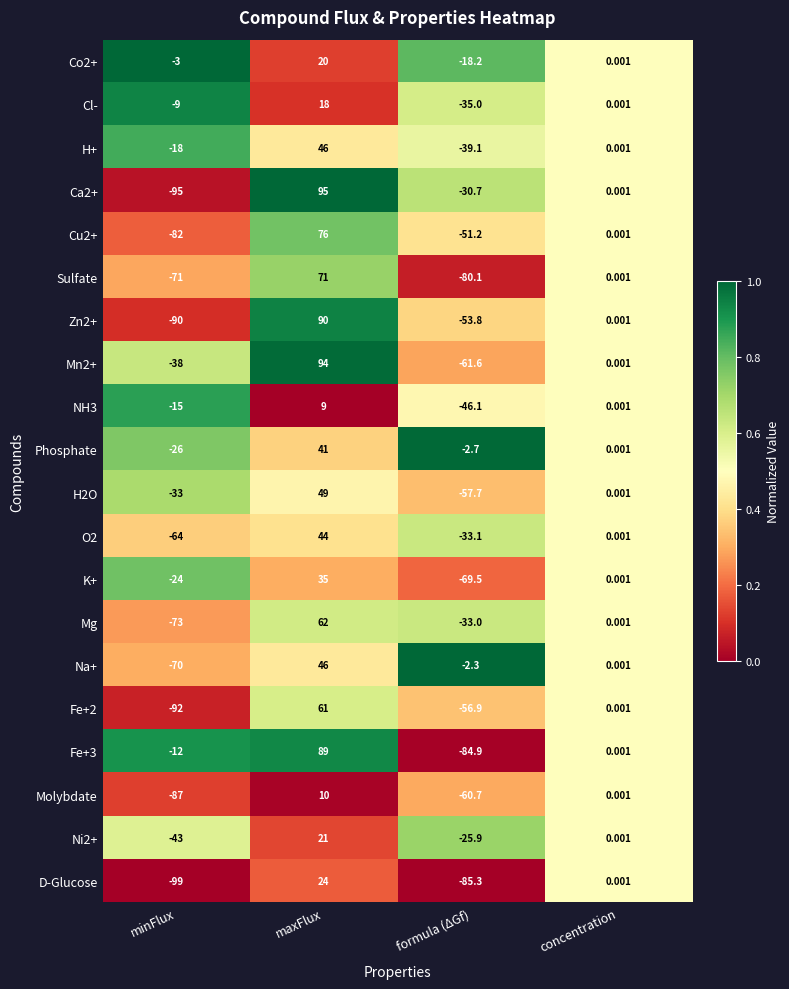

Which series has the largest total across all categories?

Phosphate